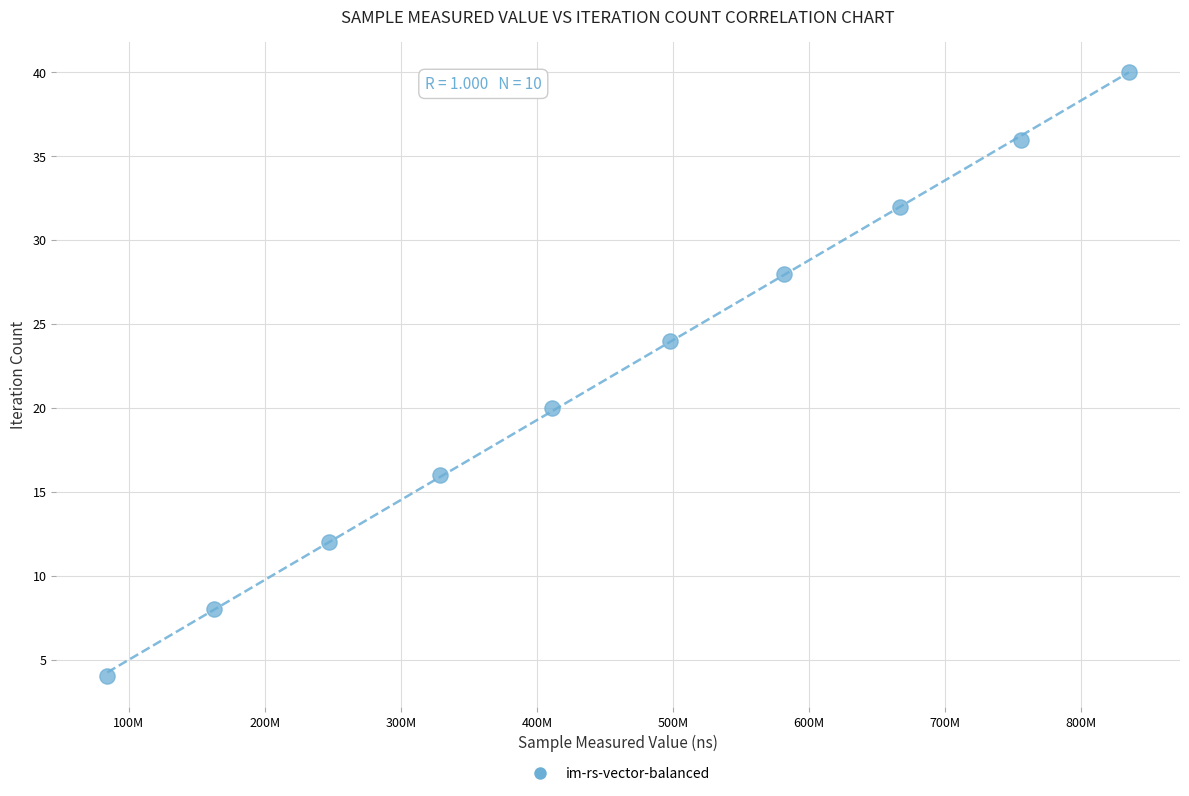

What is the range of X values (max minus min)?

750869652